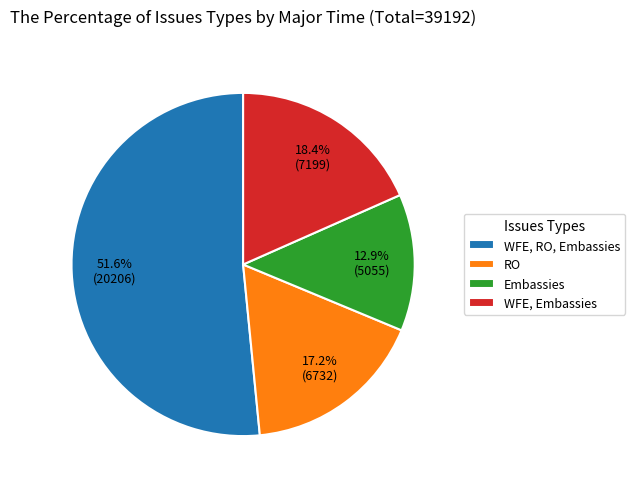

What is the largest slice in the pie chart?

WFE, RO, Embassies